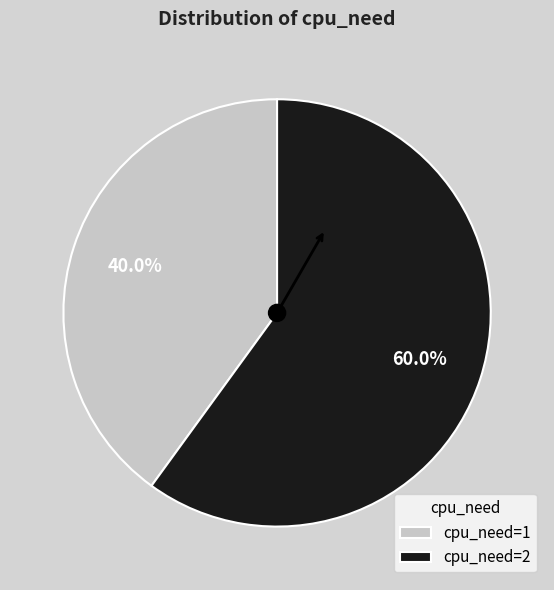

How many segments does this pie chart have?

2